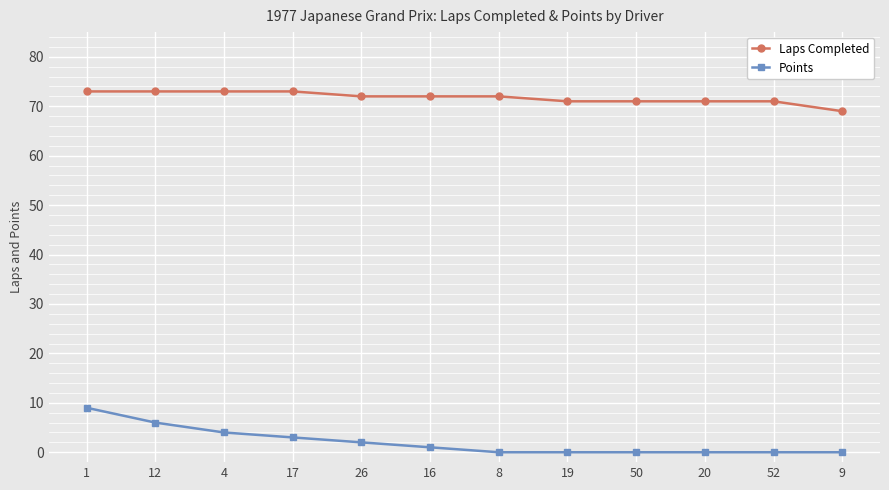

What is the sum of all Points values?

25